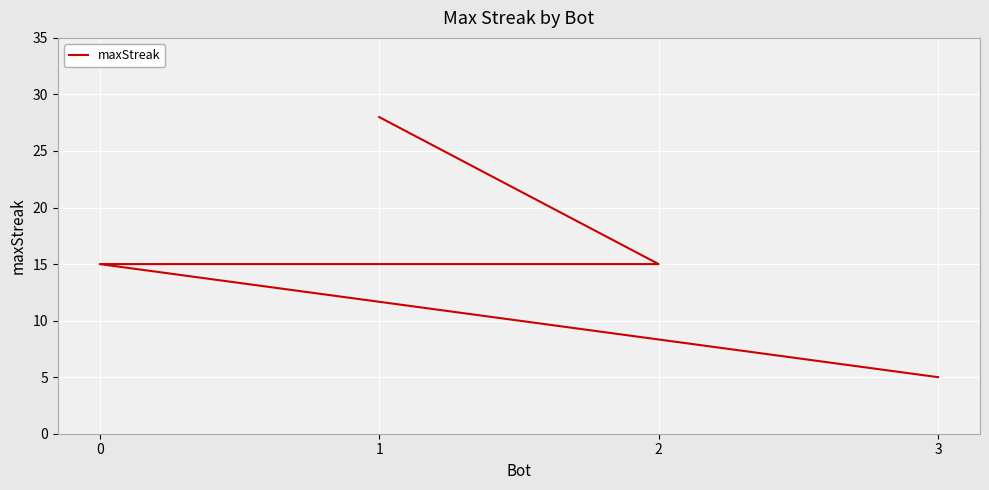

The chart shows a value of 26 at 0. True or false?

False